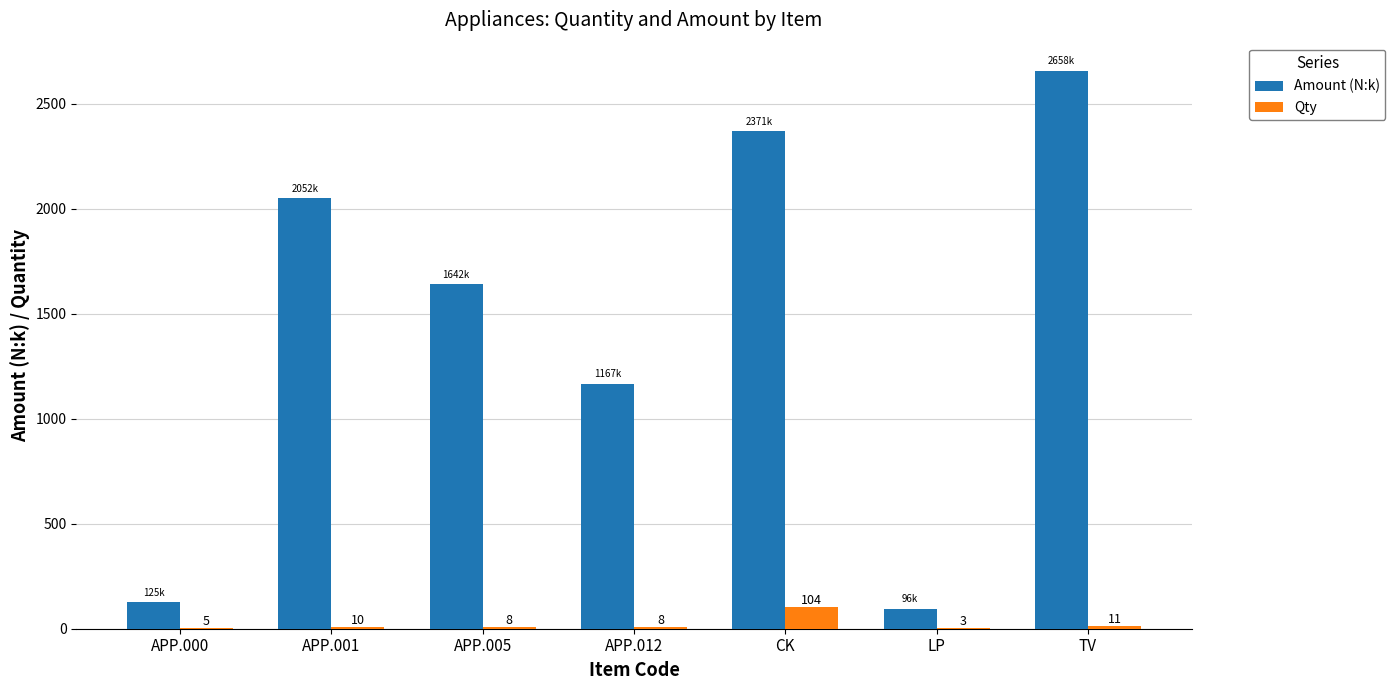

At which label does Amount (N:k) first exceed 1641?

APP.001